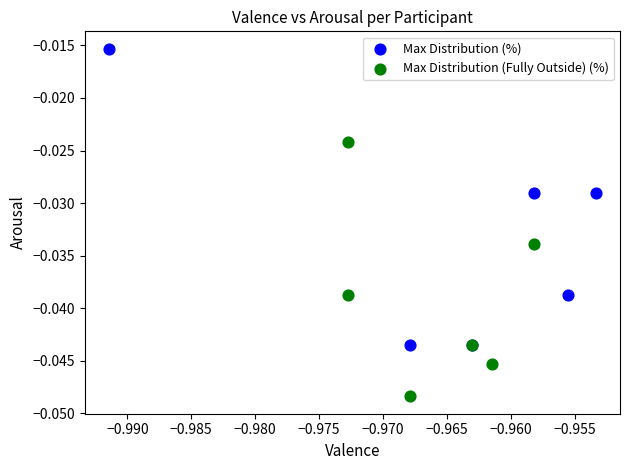

Which series contains the highest Y value?

Max Distribution (%)